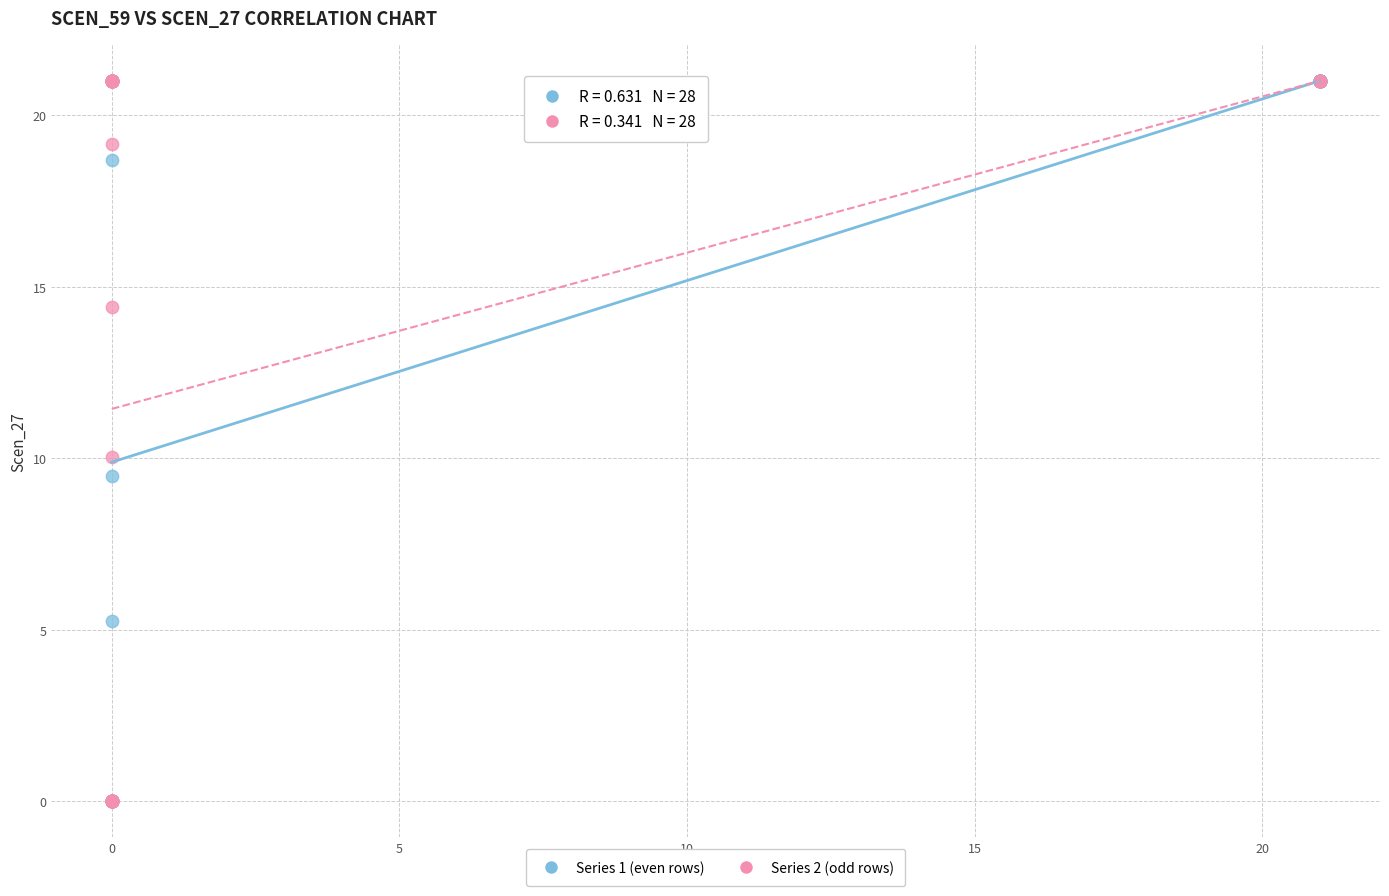

What are all the series names shown in the legend?

Series 1 (even rows), Series 2 (odd rows)